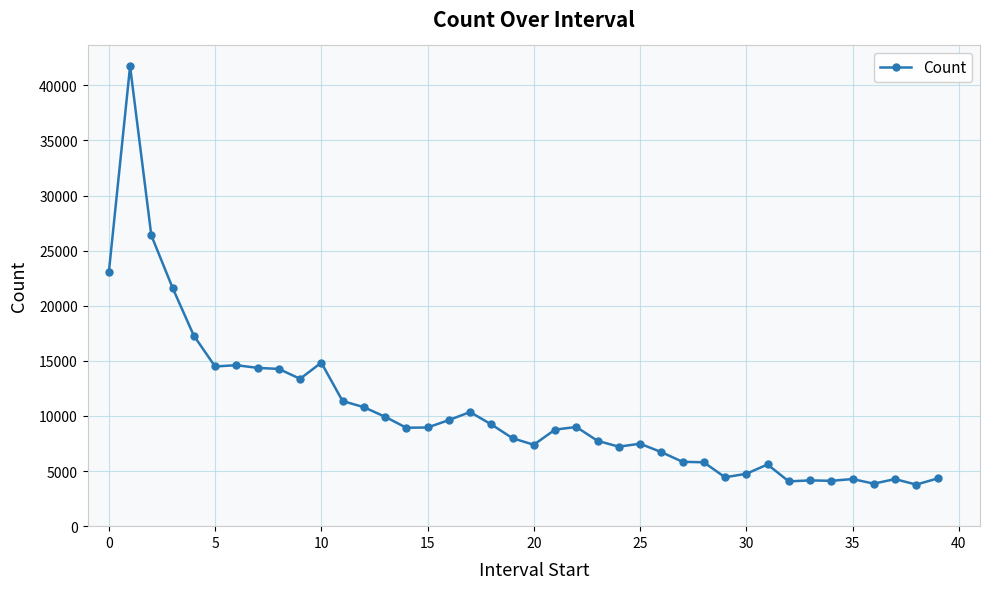

How many values are below 8932?

20